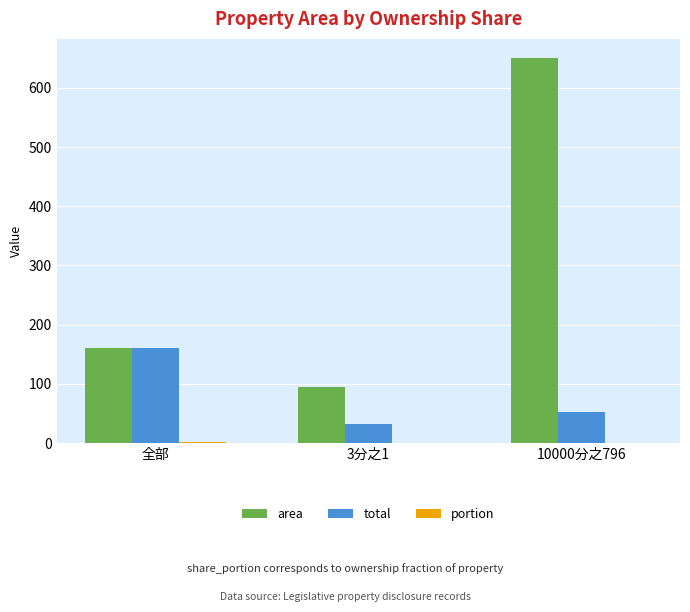

What is the sum of all area values?

904.9